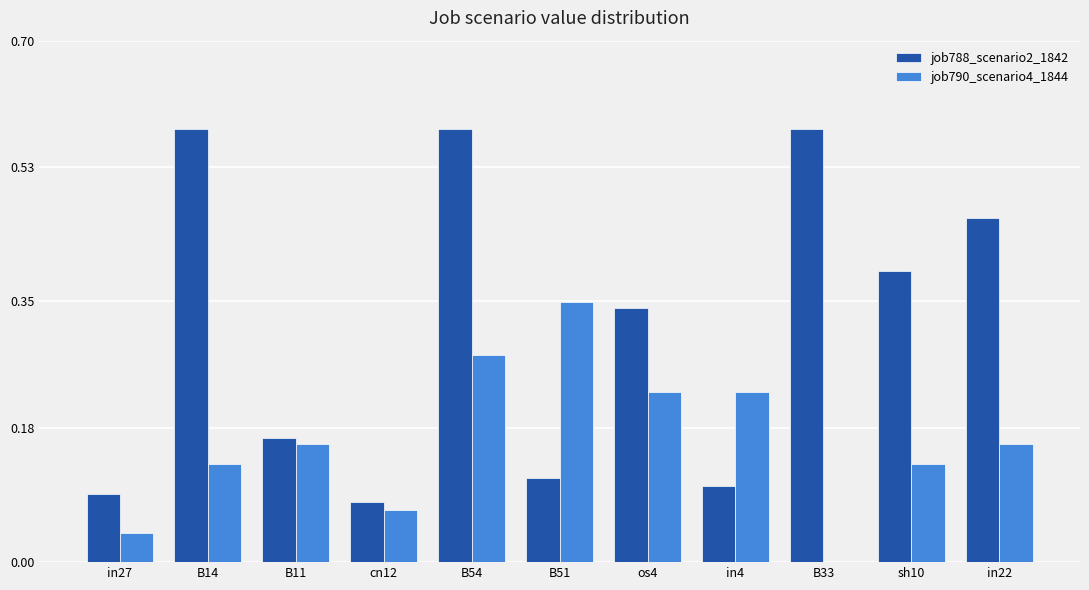

The value of job790_scenario4_1844 at cn12 is 0.1. True or false?

True